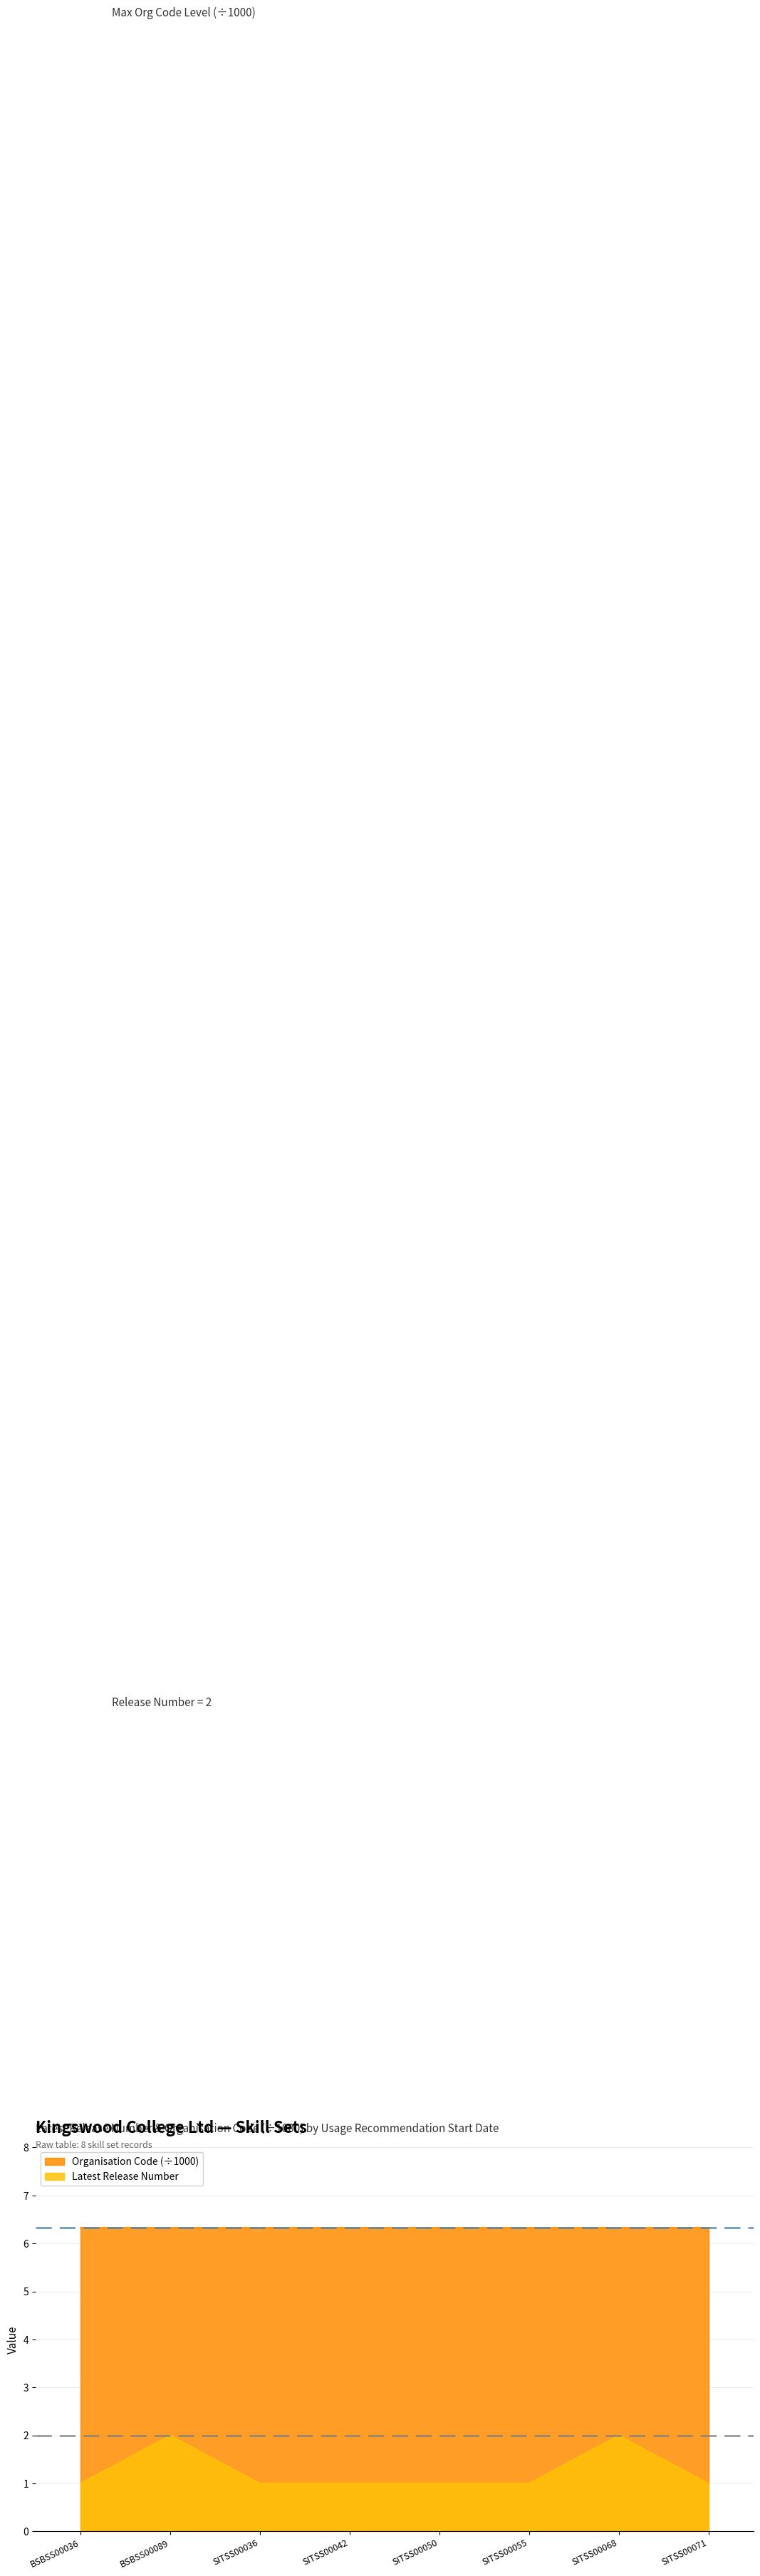

What is the minimum value for Latest Release Number?

1.0